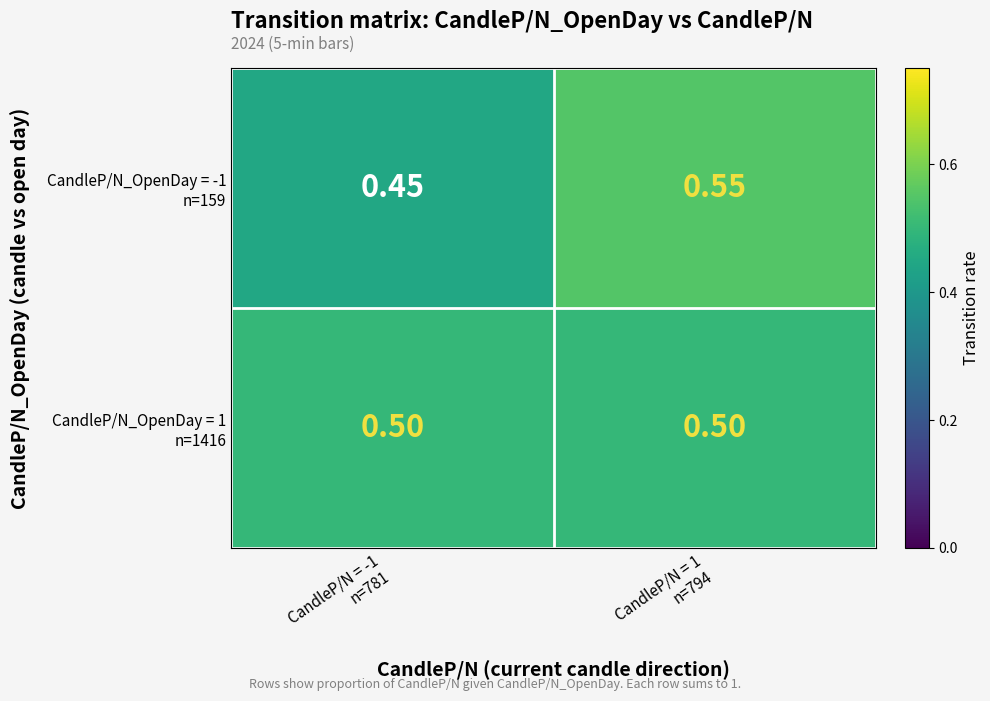

Count the number of categories in the chart.

2